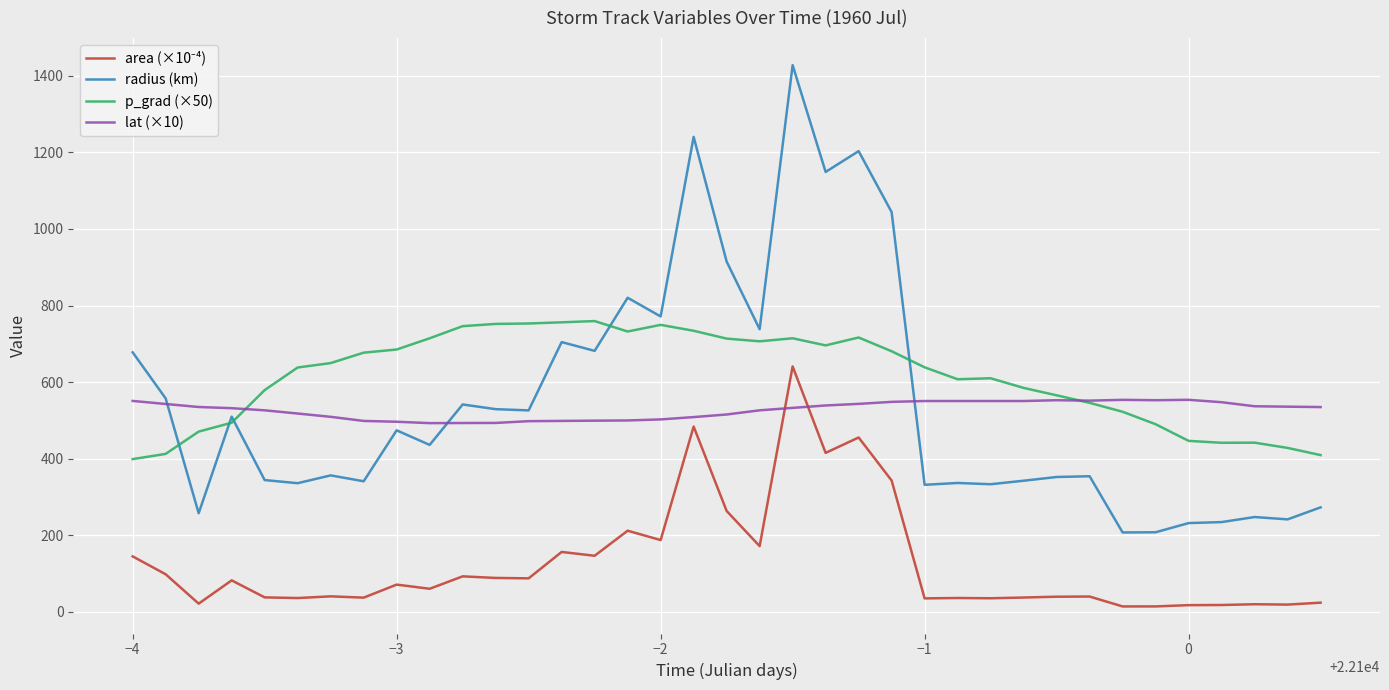

What is the minimum value for radius (km)?

206.8